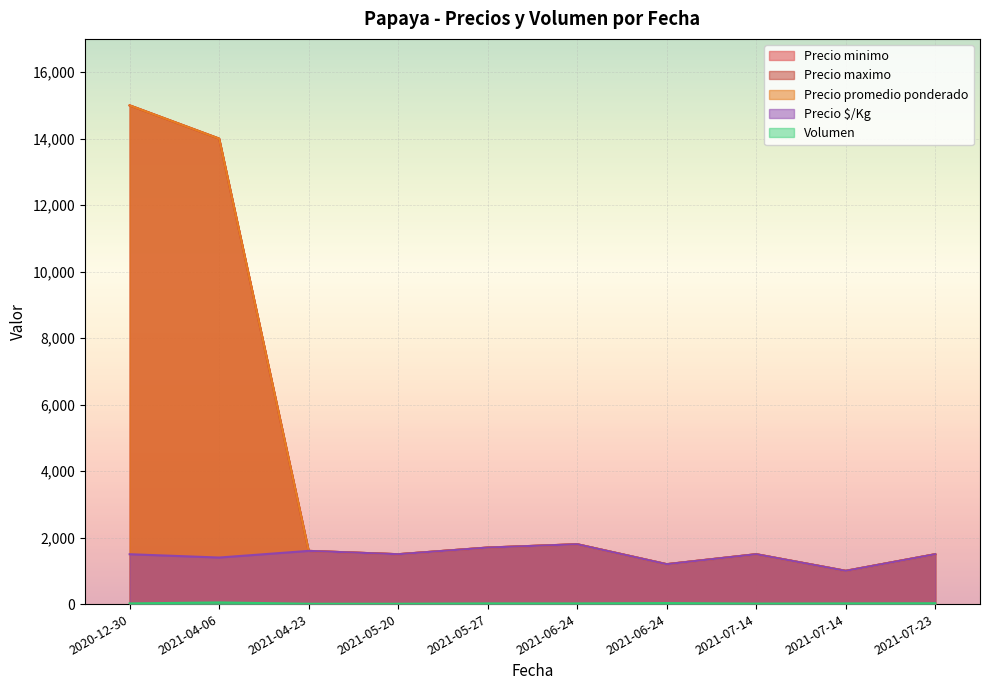

What is the label of the 3rd point from the left?

2021-04-23